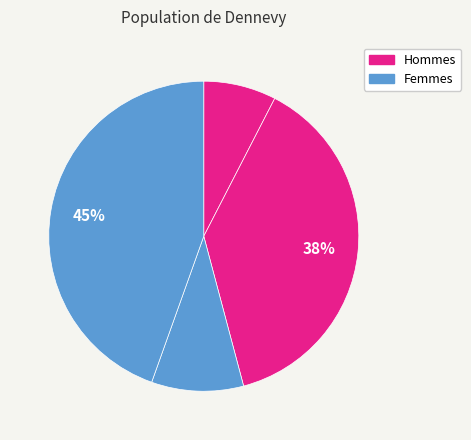

Count the number of slices in the pie.

4